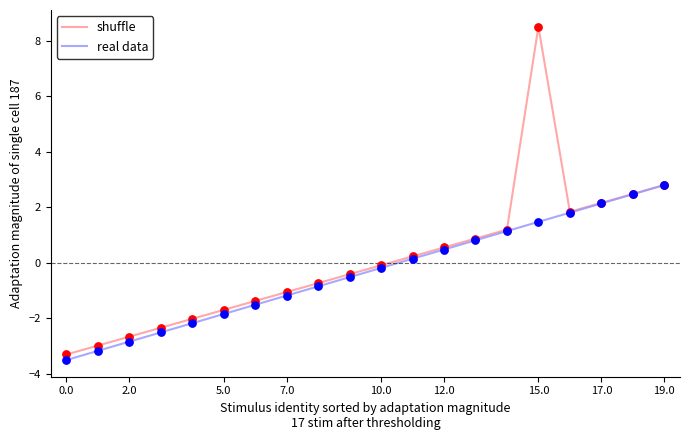

Which series has the largest total across all categories?

shuffle